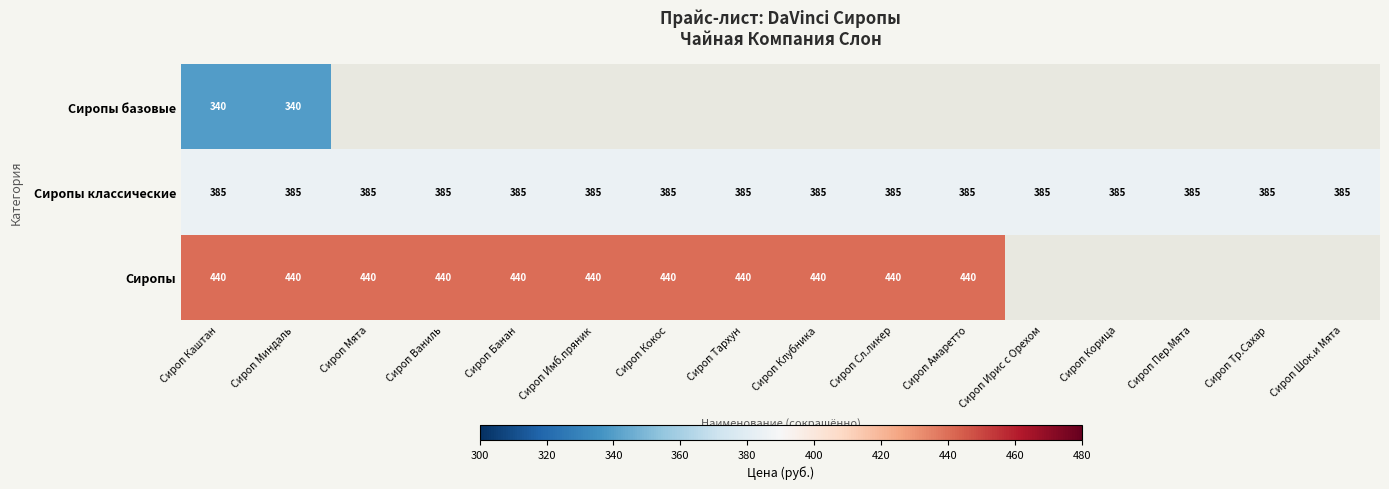

Is it true that Сиропы equals 575.1 at Сироп Тархун?

False